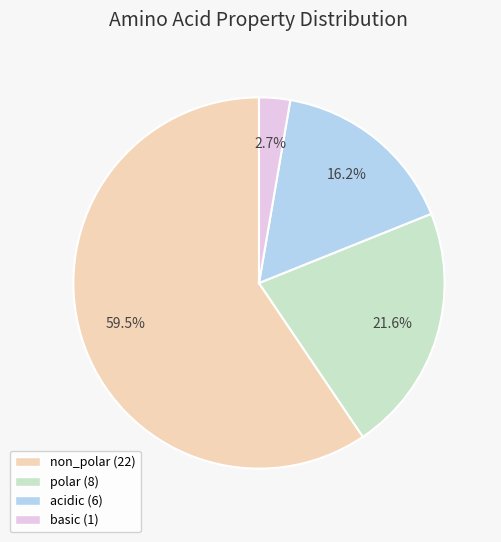

Rank the categories by value from lowest to highest.

basic, acidic, polar, non_polar